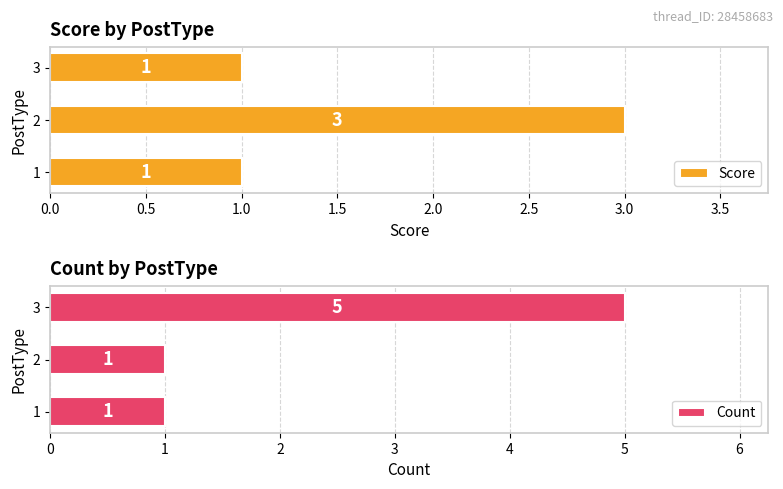

How many Score values are between 1 and 3?

3